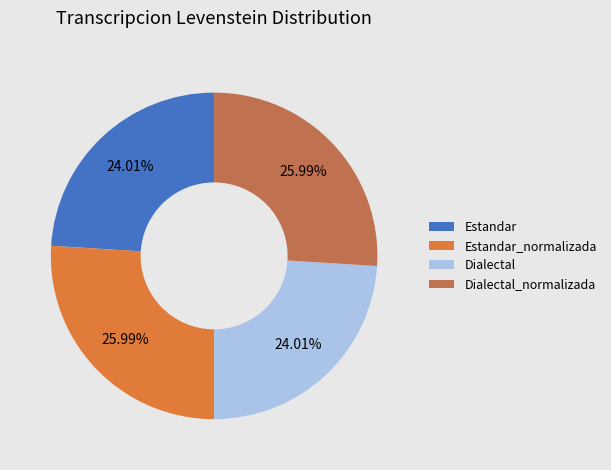

How many segments does this pie chart have?

4